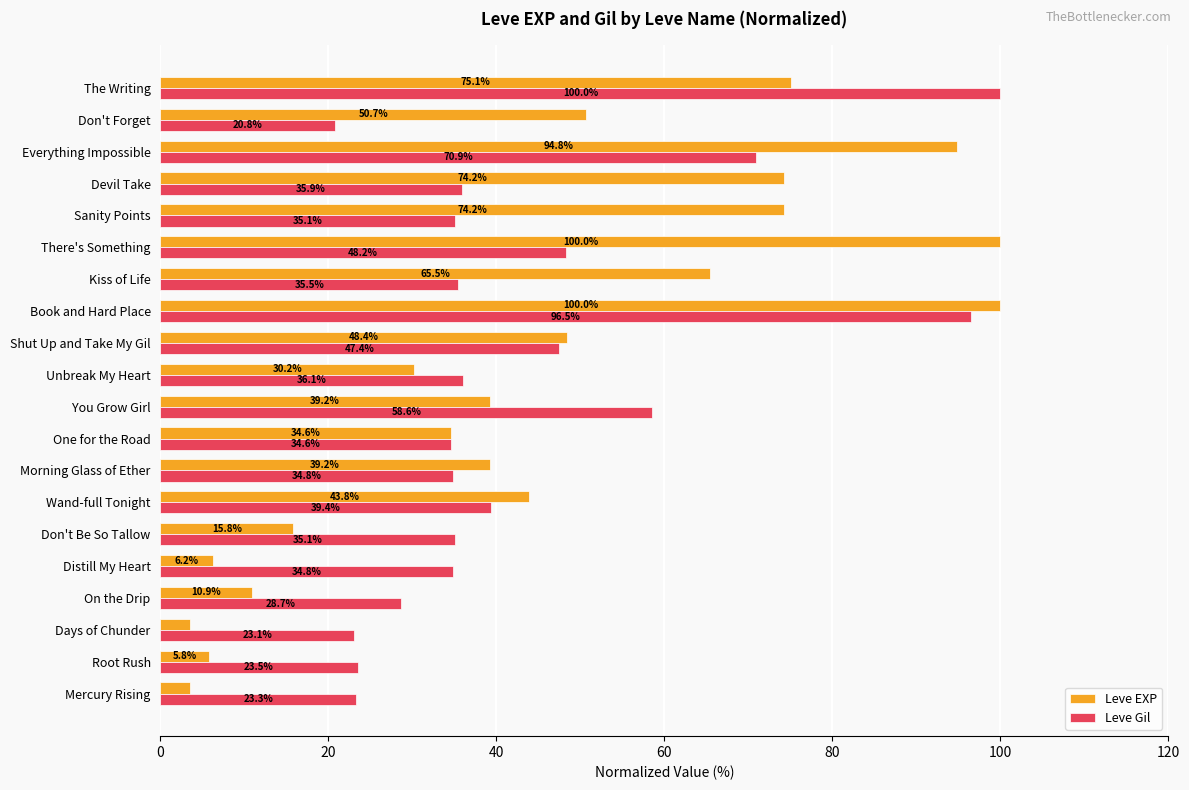

What value does the Leve EXP series have at The Writing?

75.1